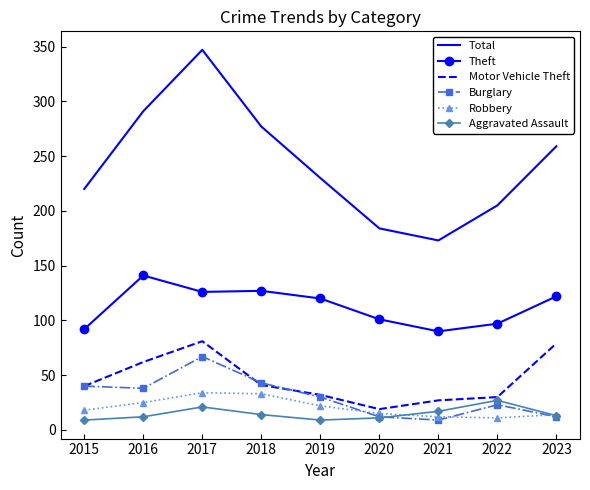

Which series changed the most between 2022 and 2023?

Total